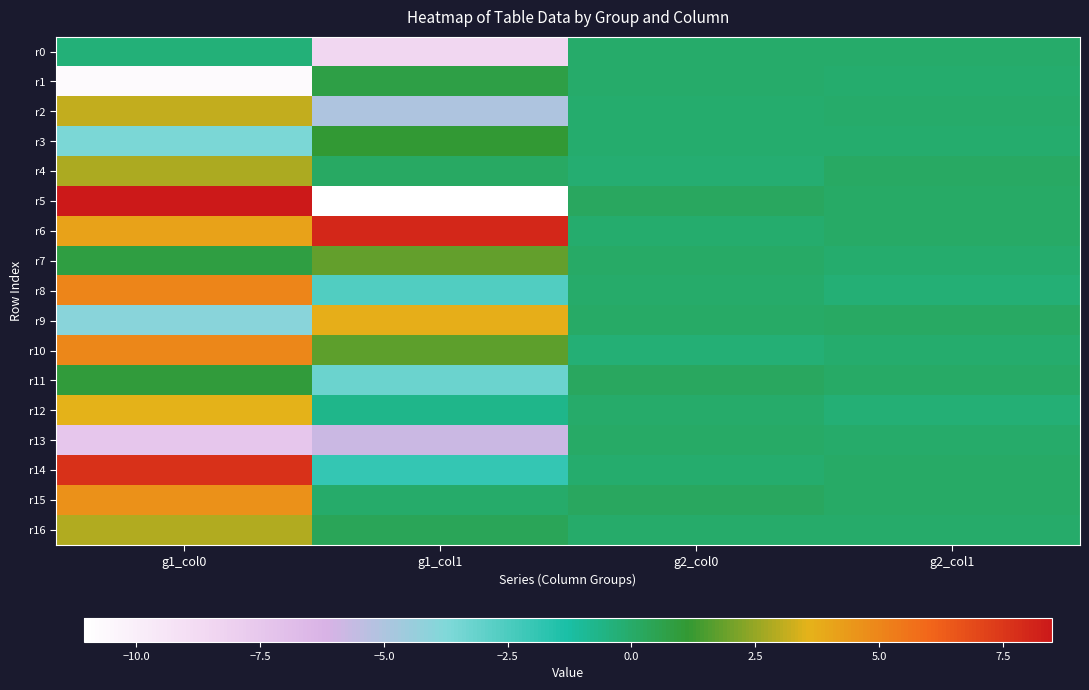

Which has a higher value, g1_col1 or g2_col0?

g2_col0